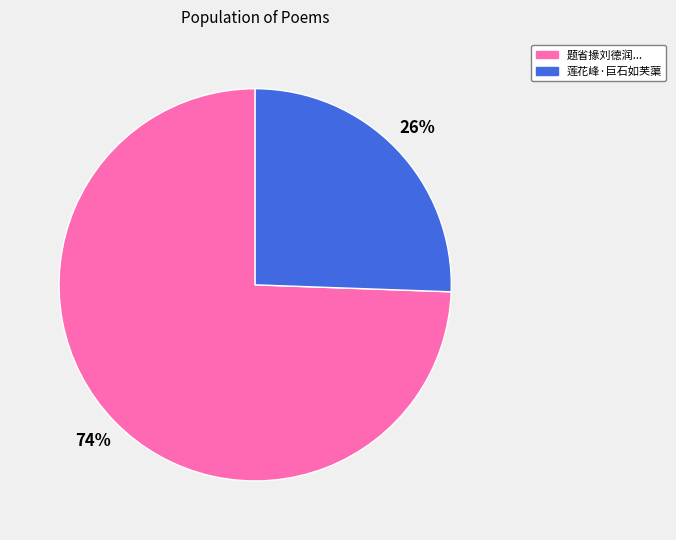

Is there any slice that represents more than half of the pie?

Yes